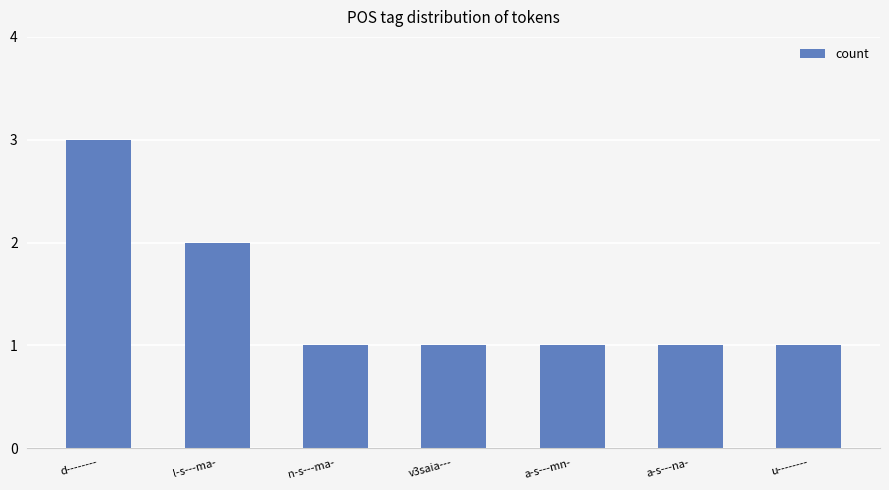

Between l-s---ma- and a-s---mn-, which is larger?

l-s---ma-